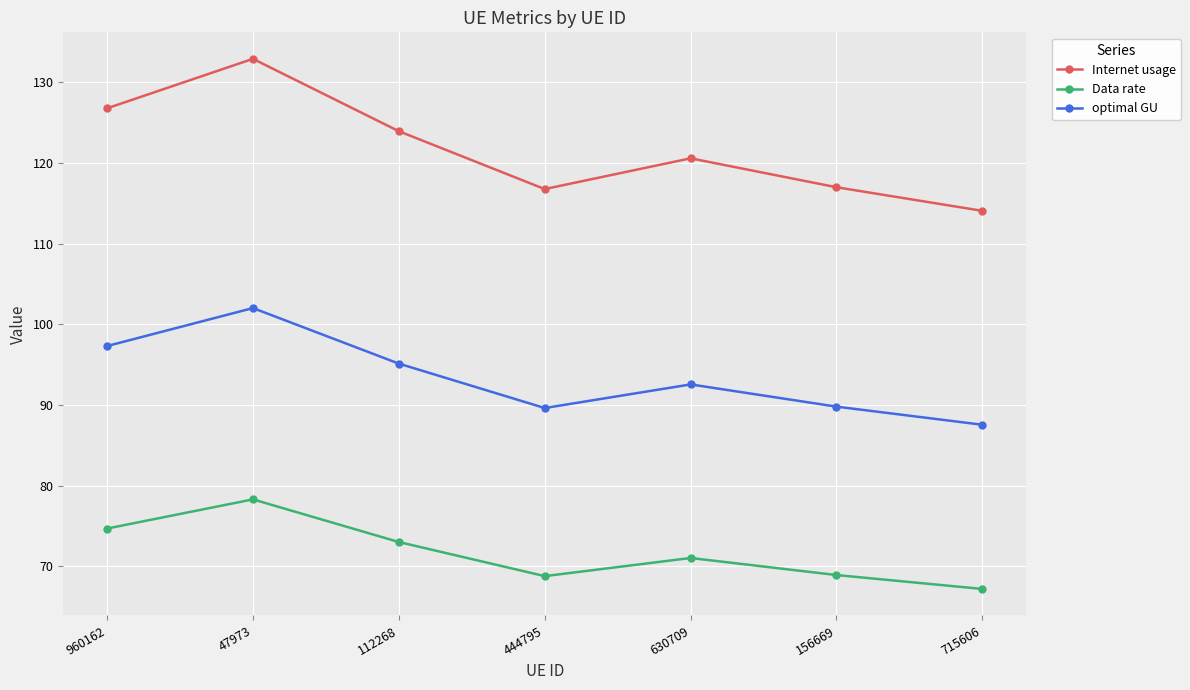

At which category does the chart reach its minimum across all series?

715606